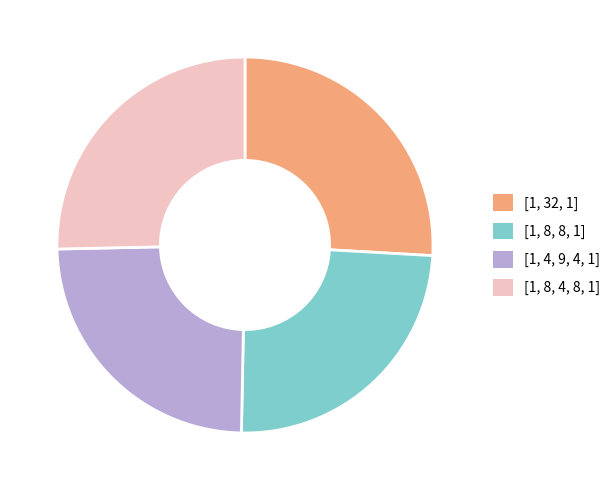

Does any single category account for the majority?

No